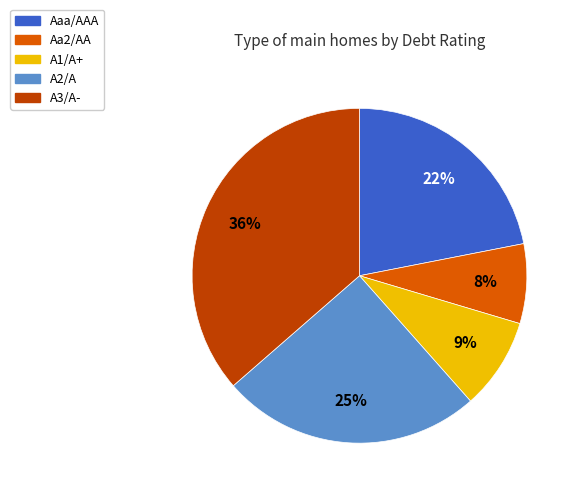

Does any single category account for the majority?

No